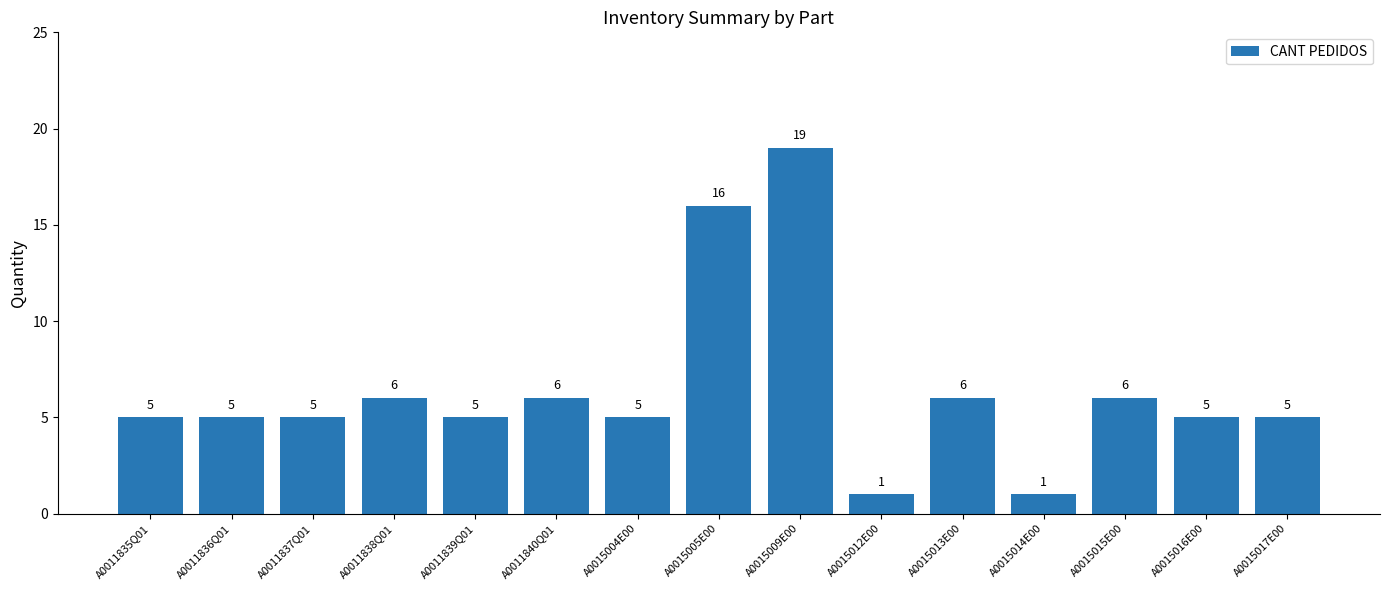

Read the value at A0011838Q01, to the nearest 10.

10